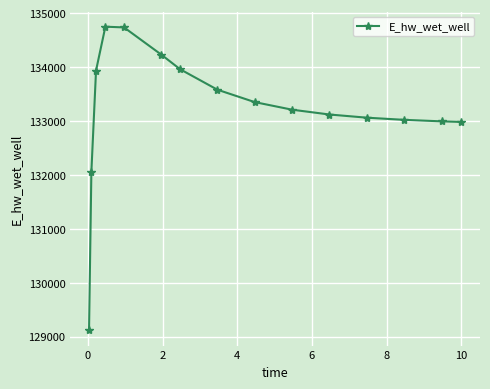

What is the value of the 14th point from the left?

132992.6